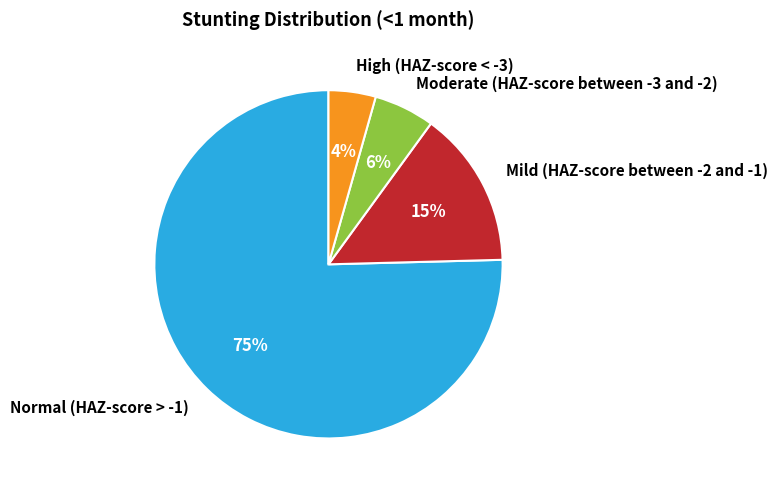

Is there a majority slice in this chart?

Yes